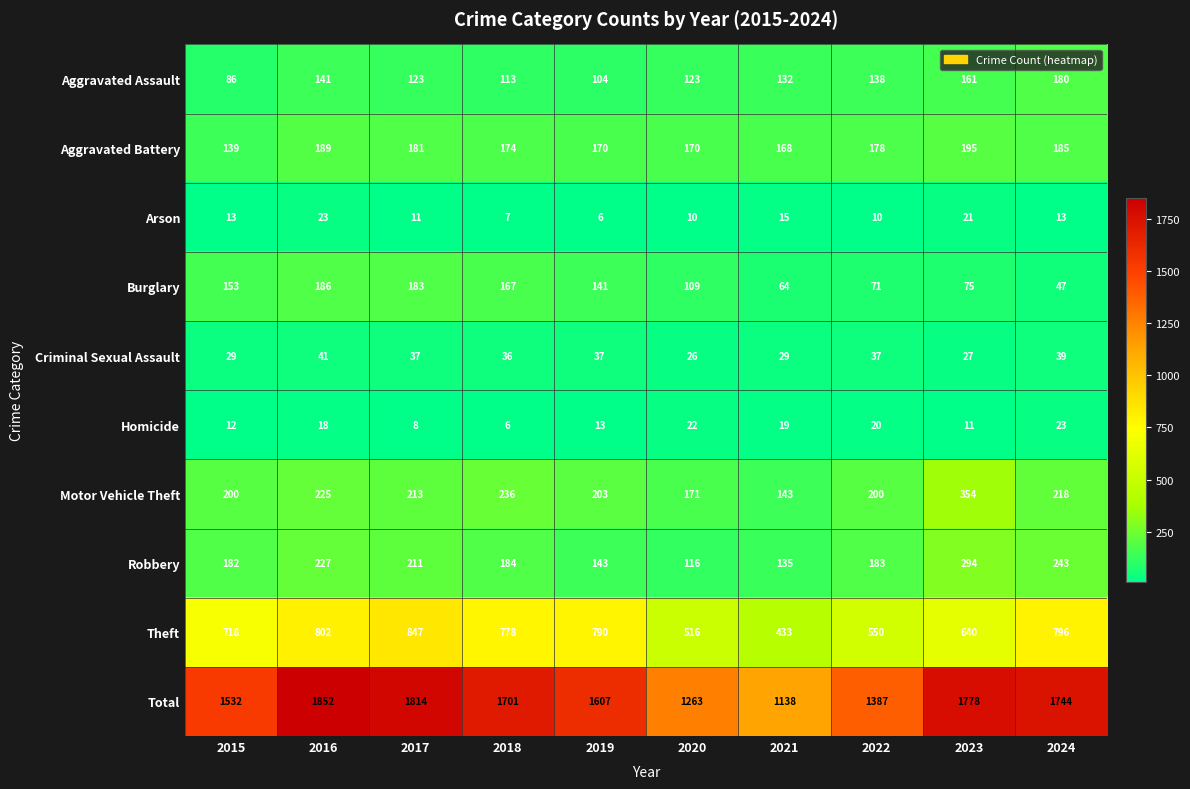

Is it true that Aggravated Battery equals 170 at 2020?

True